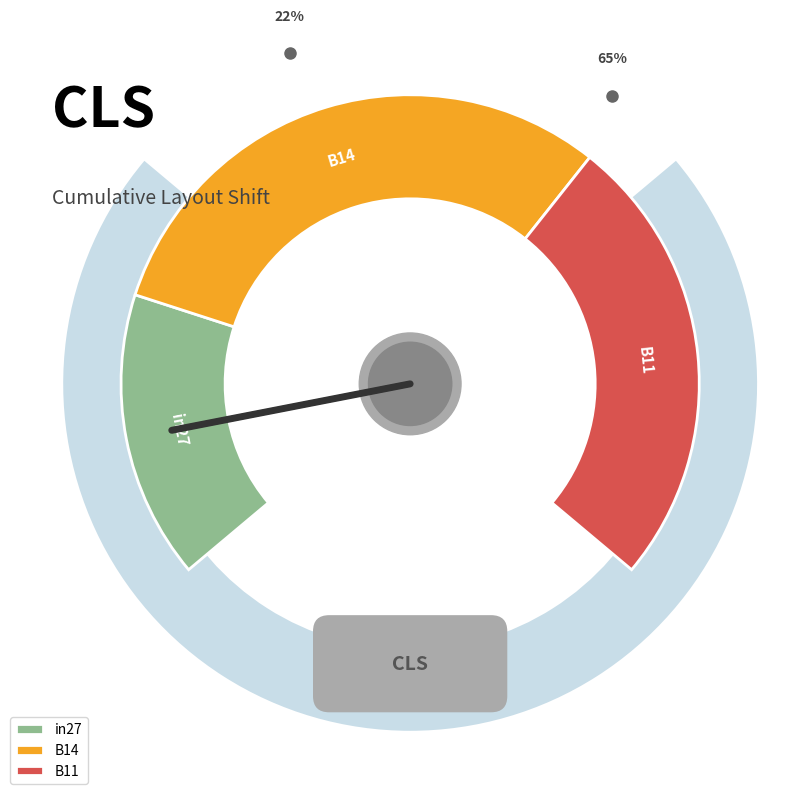

To the nearest percent, what percentage of the pie is B14?

42%